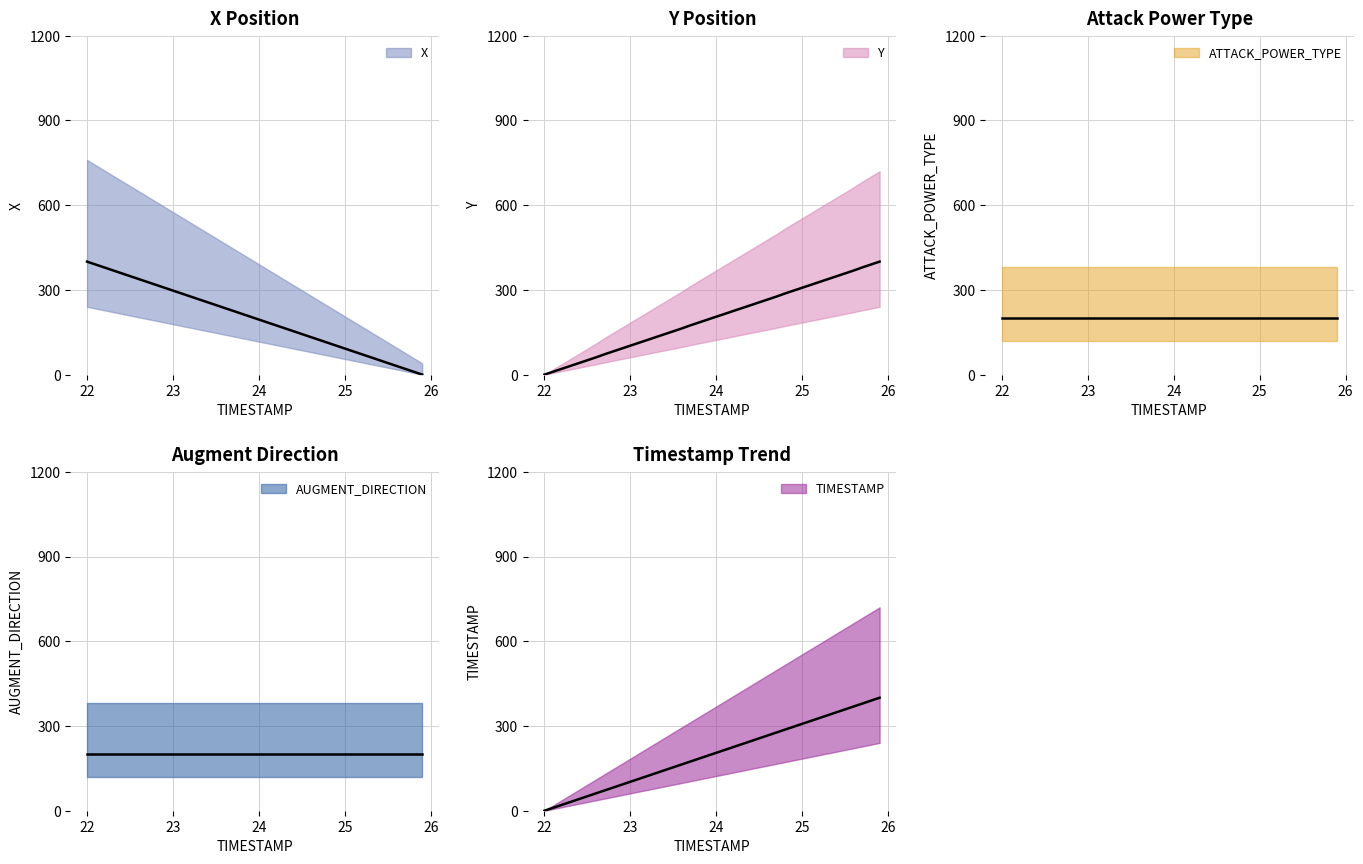

How many intersections are there between TIMESTAMP and Y?

7